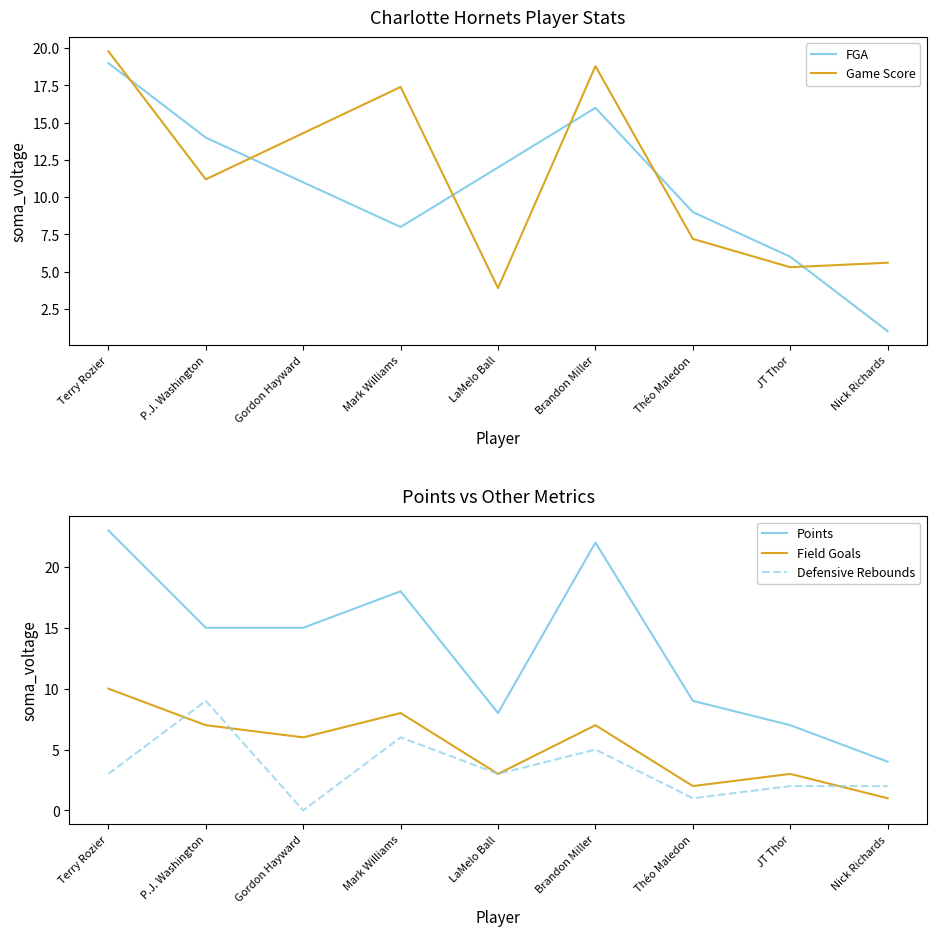

Where is the first local minimum for FGA?

Mark Williams